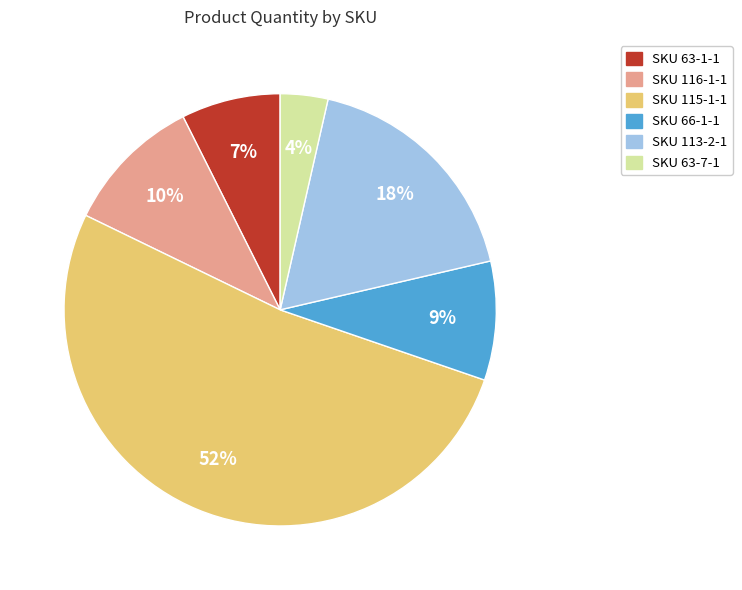

Count the number of slices in the pie.

6